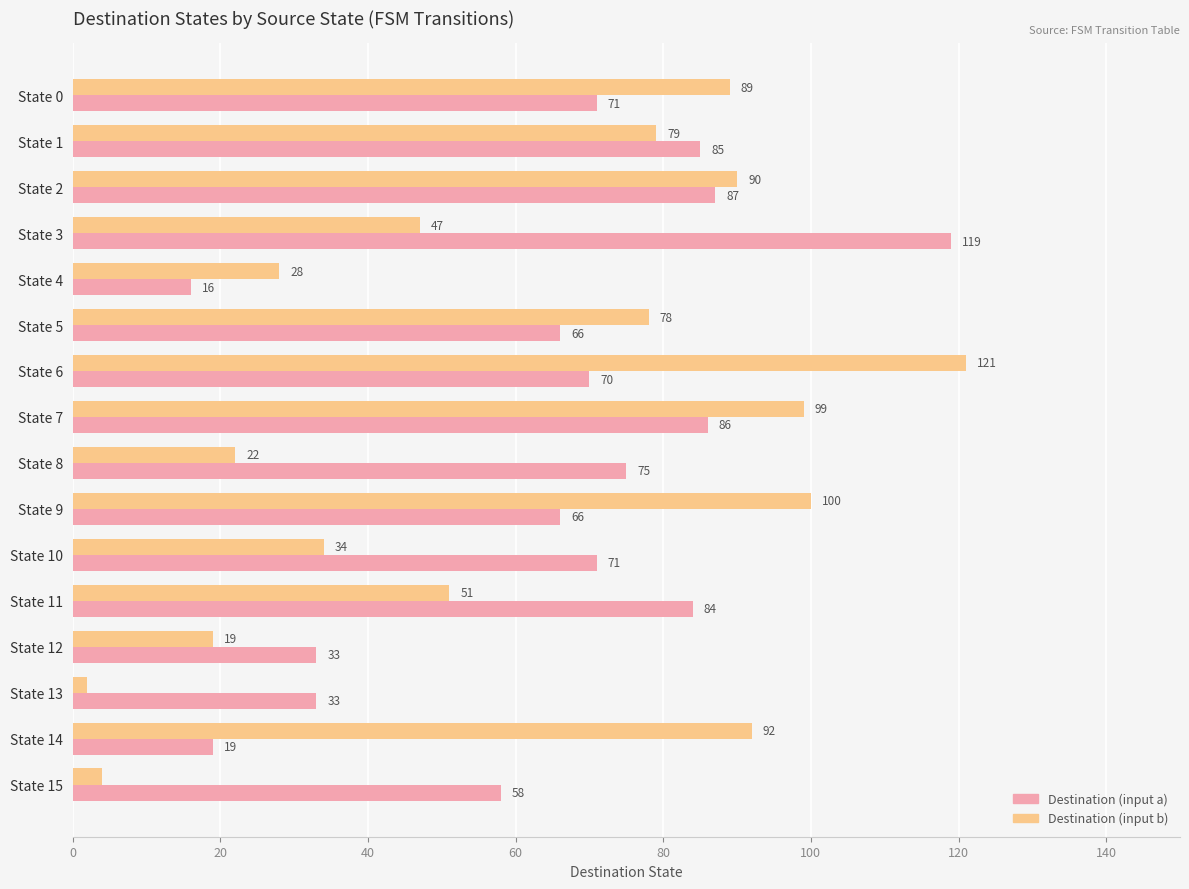

What is the maximum value shown in the chart?

121